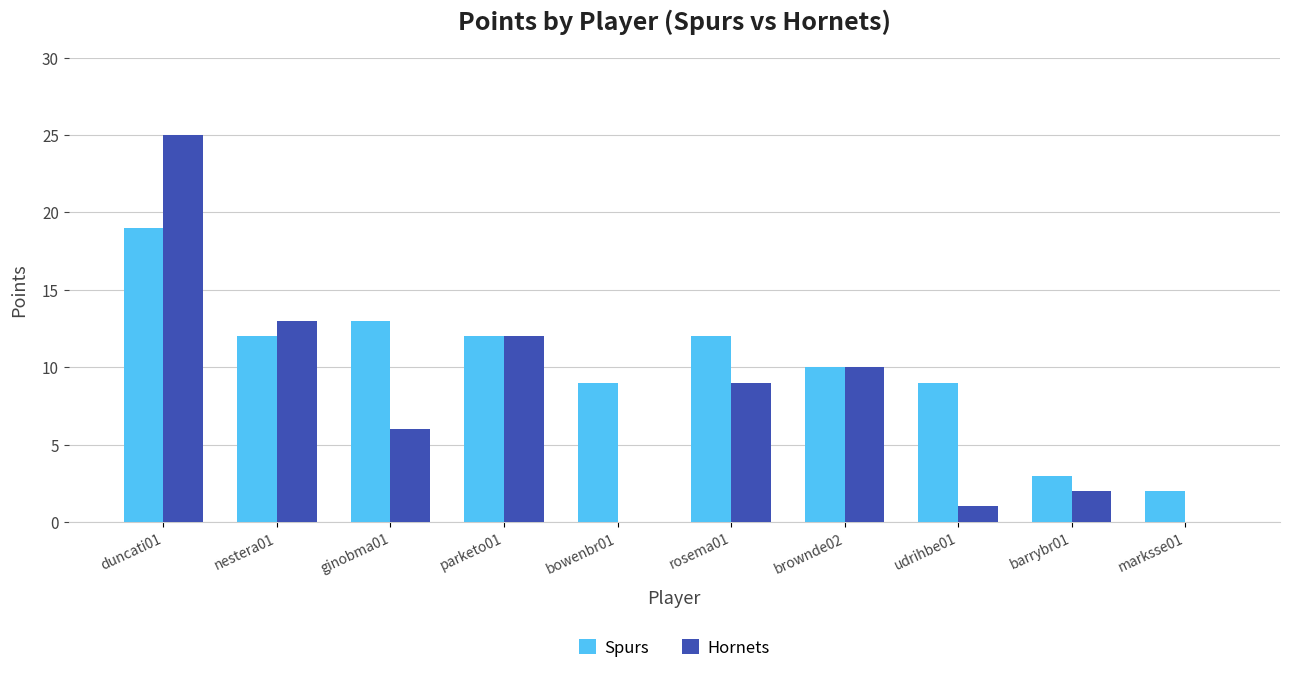

The value of Hornets at brownde02 is 10. True or false?

True